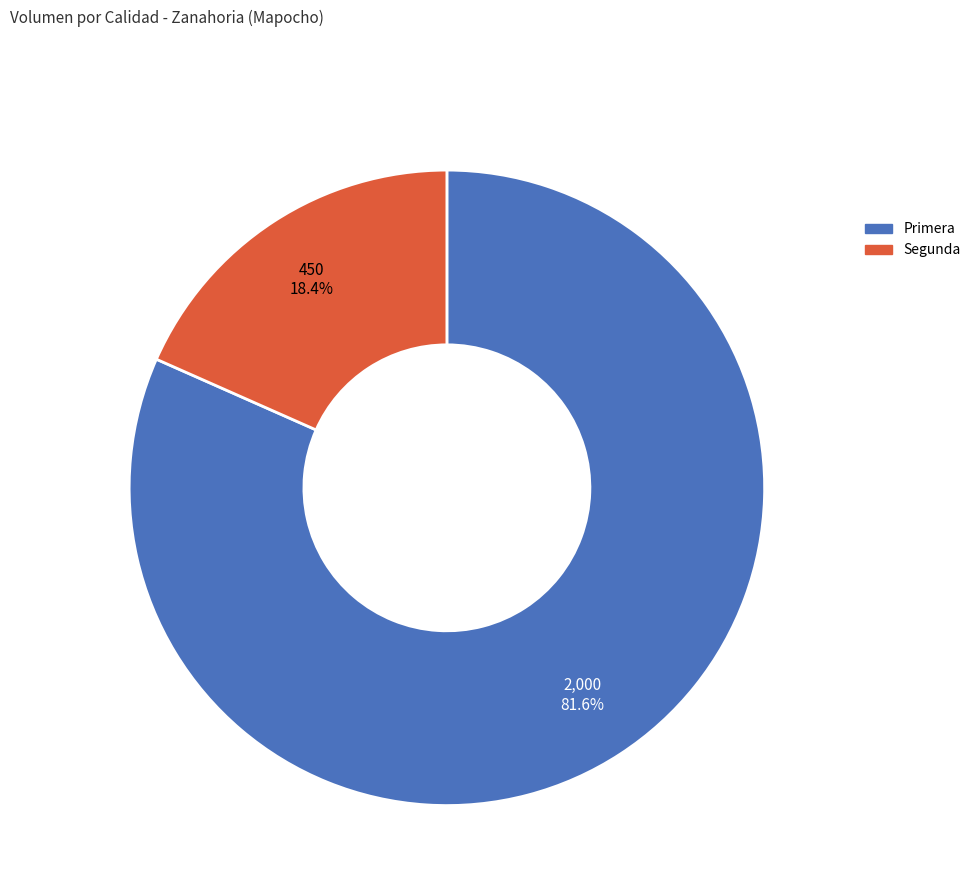

True or false: Primera accounts for 82% of the total.

True